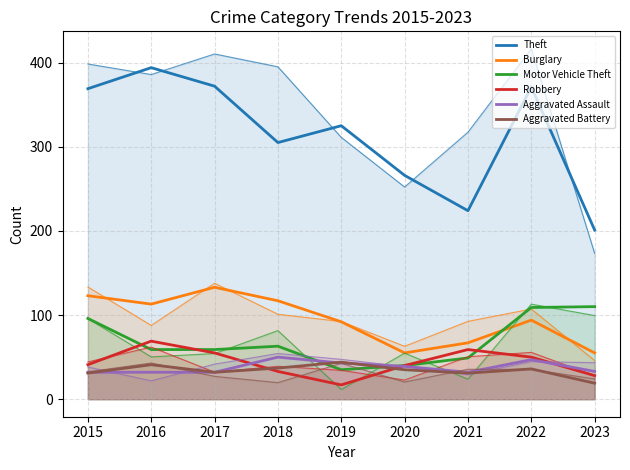

At which category is the sum across all series the highest?

2016